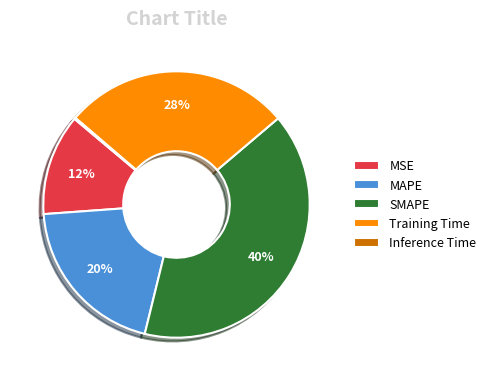

To the nearest percent, what is the average slice percentage?

20%